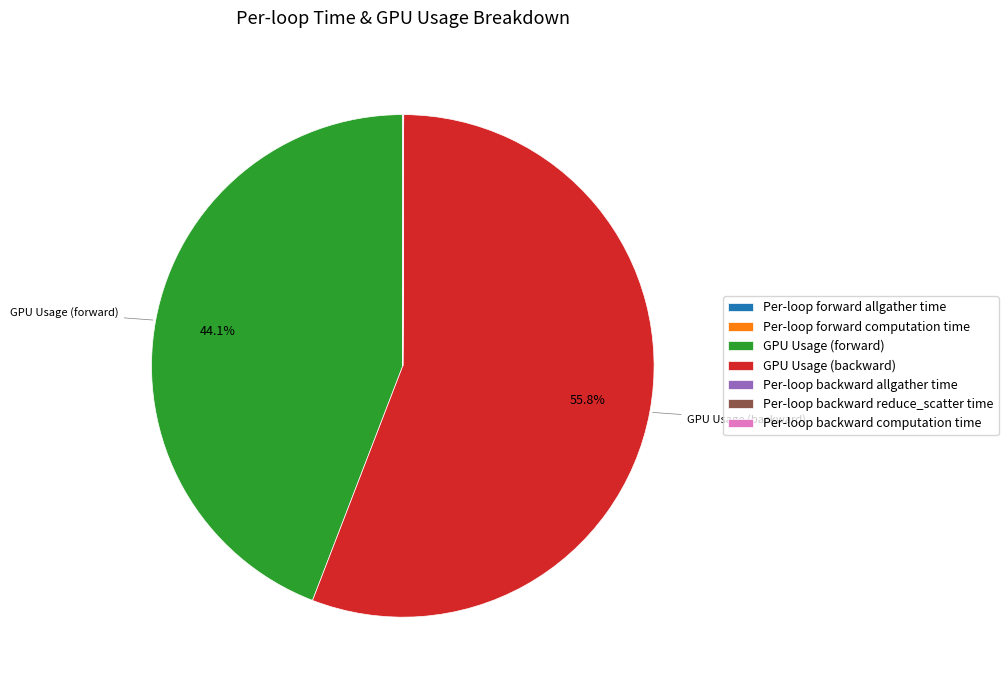

What is the majority slice?

GPU Usage (backward)